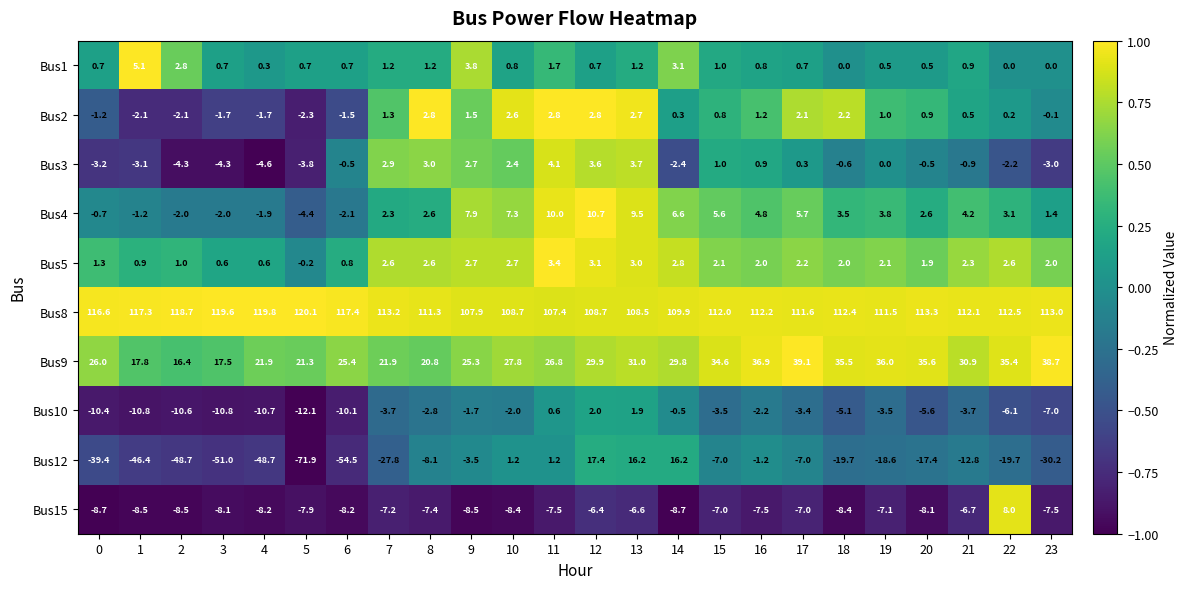

At which label does Bus9 first exceed 29?

12